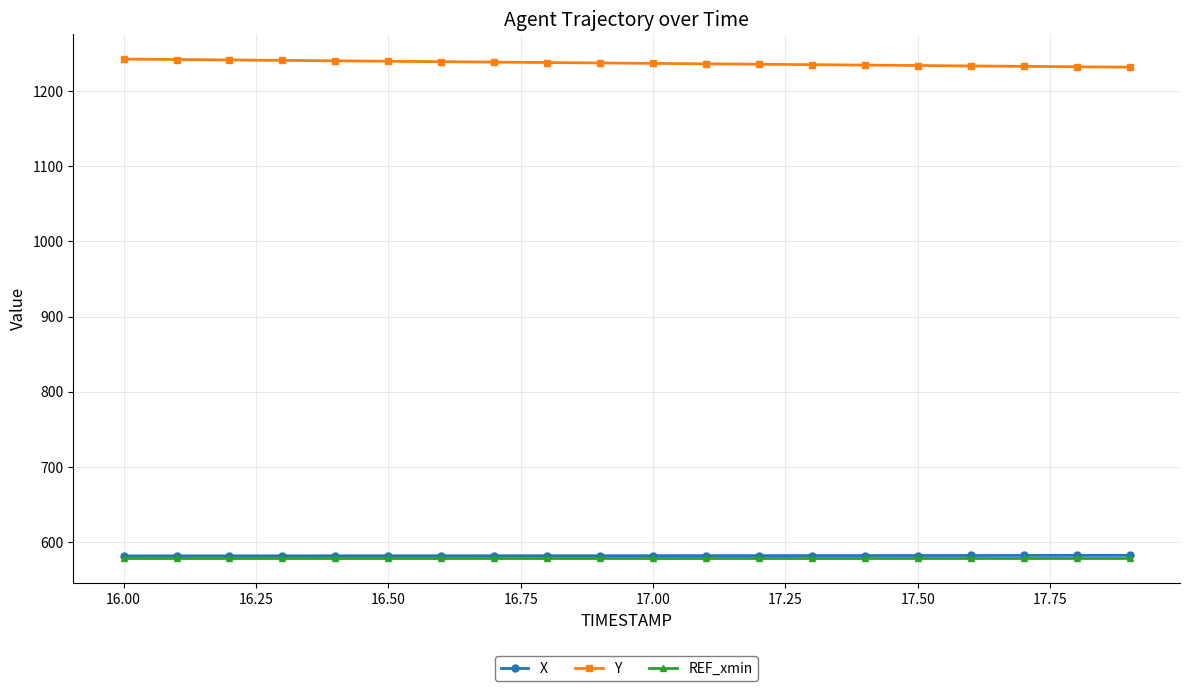

What is the greatest value displayed?

1242.5